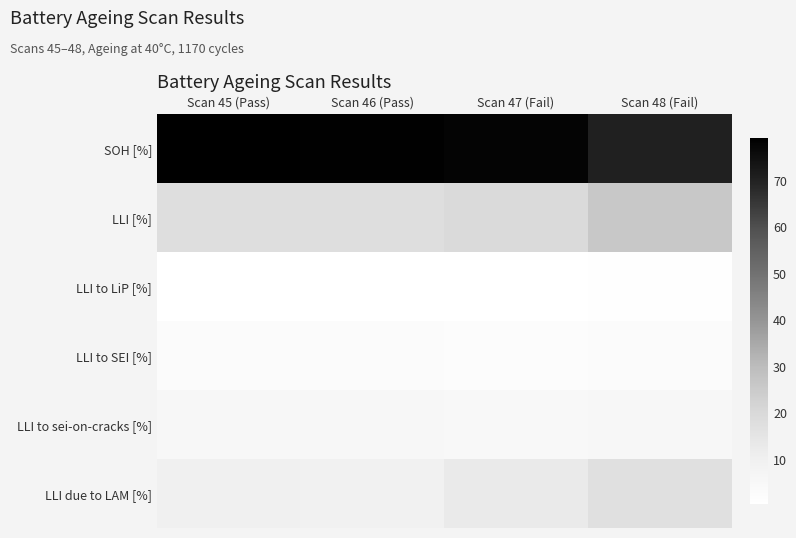

How many series are shown in this chart?

6